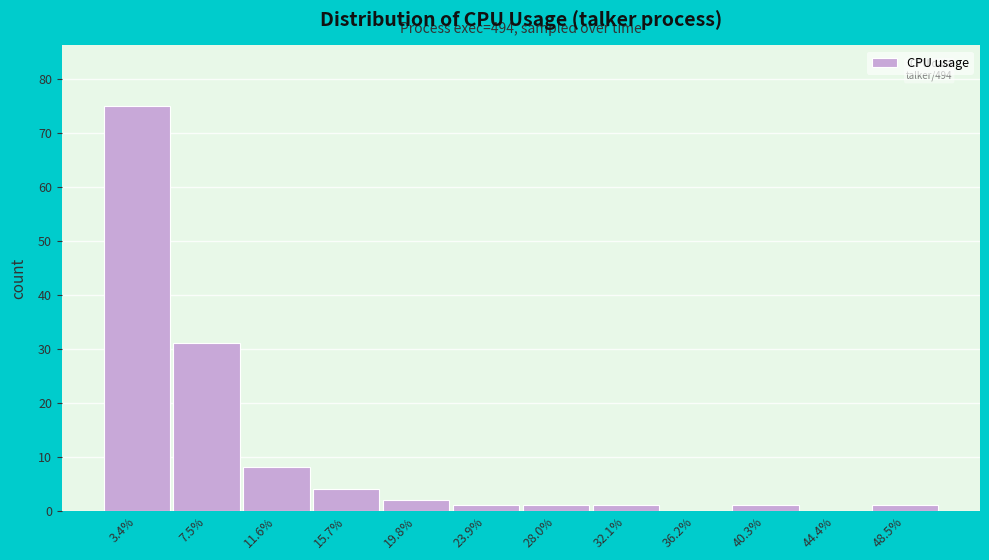

Reading right to left, extract all data points from this chart.

48.5%=1	44.4%=0	40.3%=1	36.2%=0	32.1%=1	28.0%=1	23.9%=1	19.8%=2	15.7%=4	11.6%=8	7.5%=31	3.4%=75